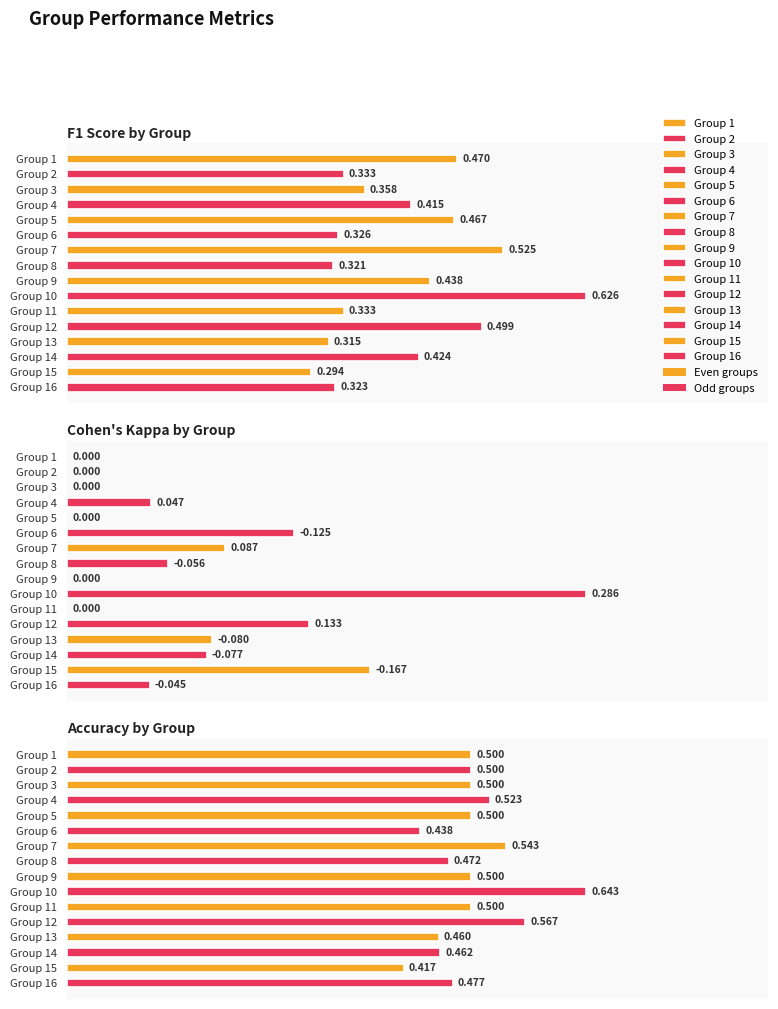

At 5, list the series in order from largest to smallest.

accuracy, f1, kappa